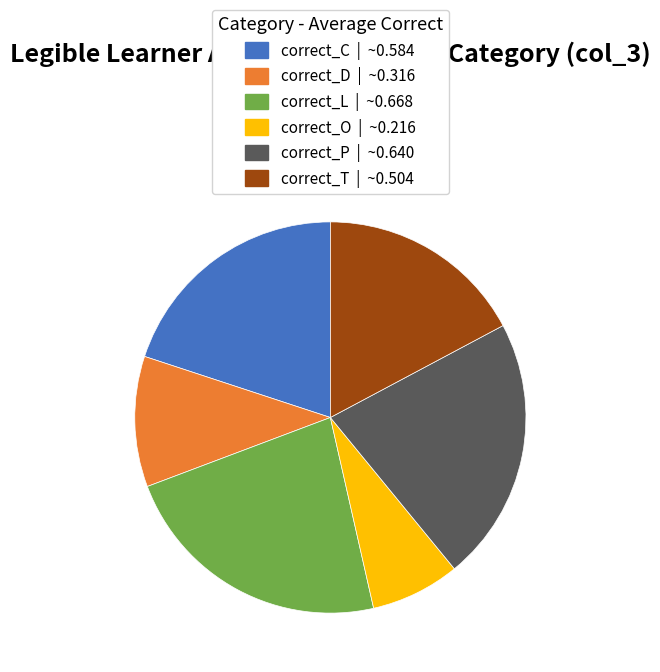

Combined, do correct_P and correct_O account for over 50%?

No